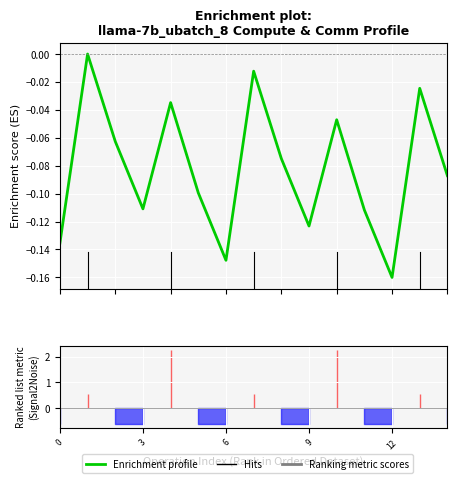

What is the difference between the second highest and second lowest values?

0.1